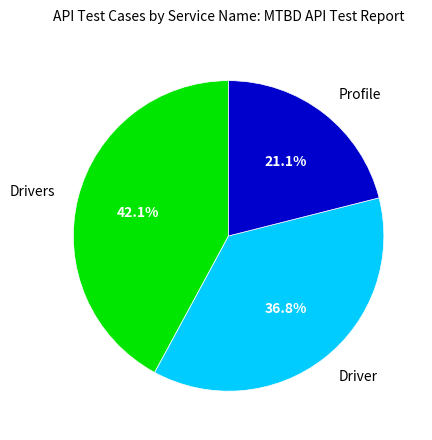

Is Driver the majority of the pie?

No